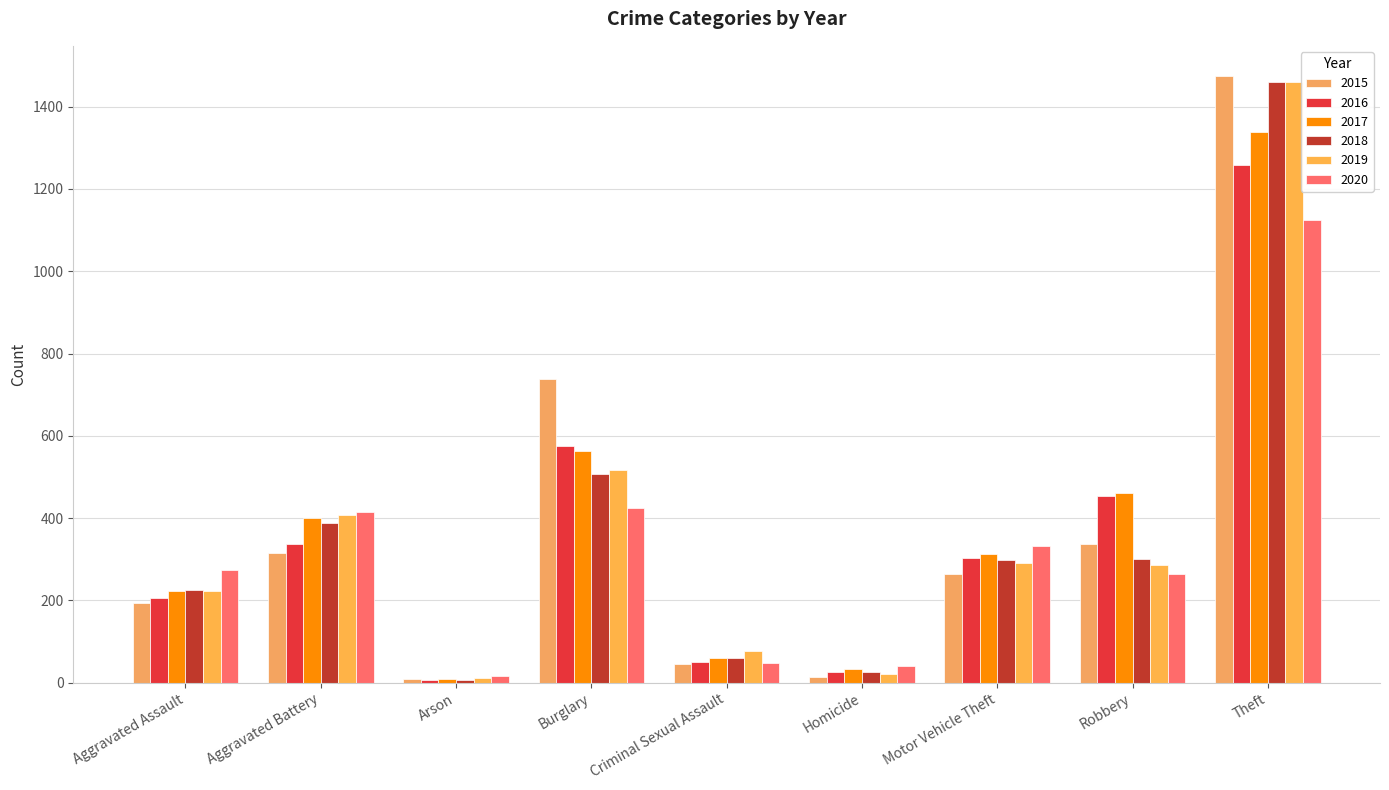

What are all the series names shown in the legend?

2015, 2016, 2017, 2018, 2019, 2020